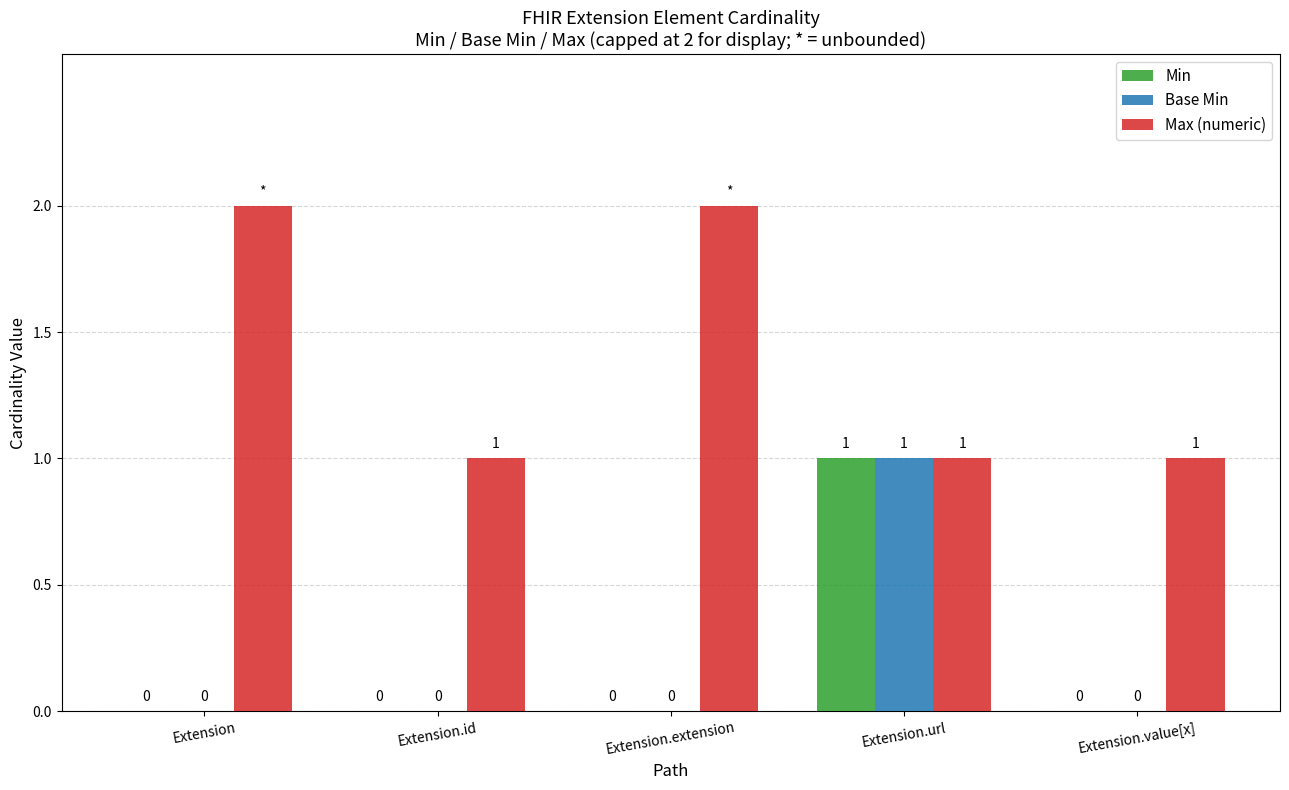

Is it true that Max (numeric) equals 3 at Extension.extension?

False